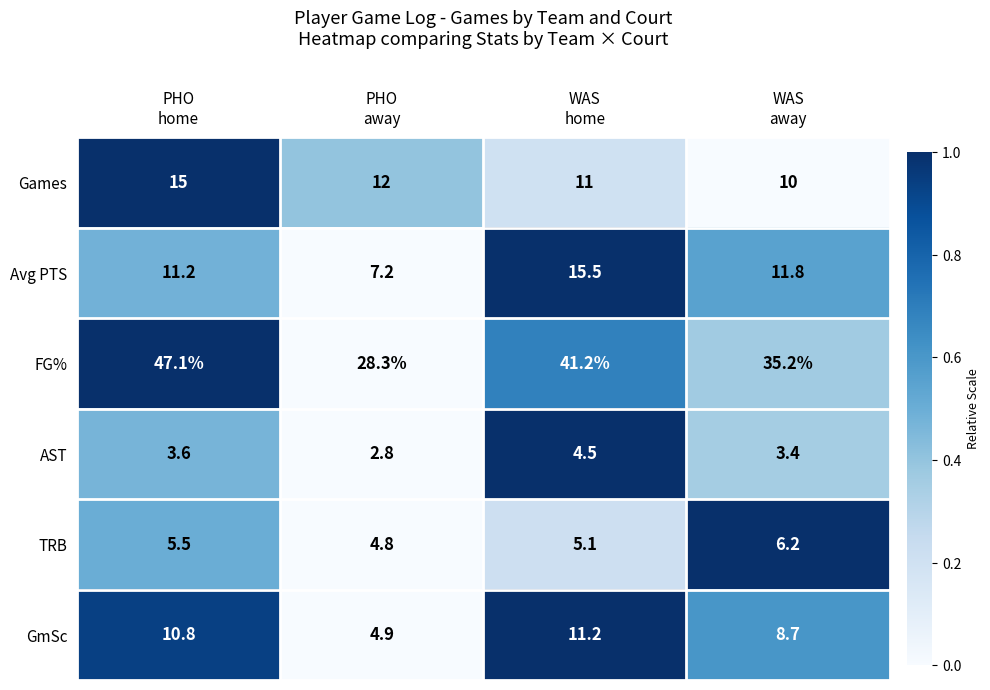

Which category has the highest value across all series?

PHO
home